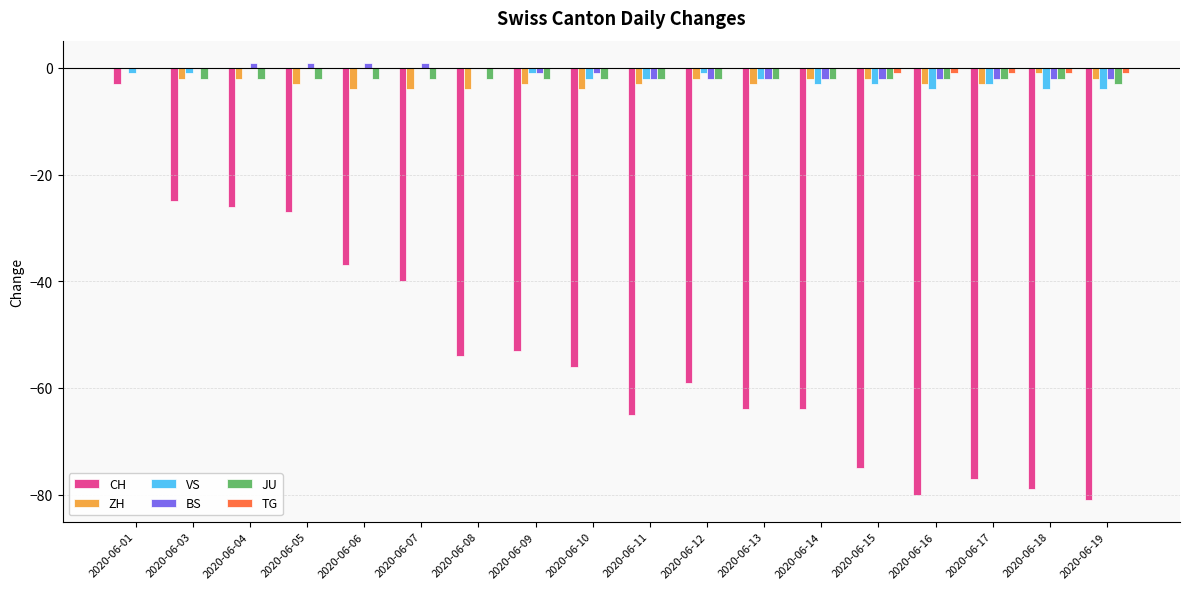

Between 2020-06-05 and 2020-06-17, which series saw the biggest shift?

CH